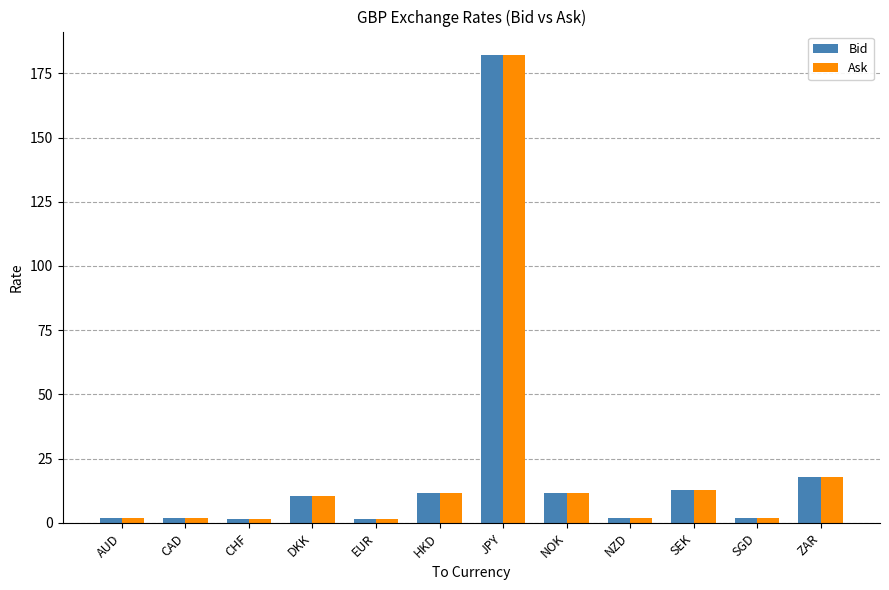

What is the difference between the maximum and minimum values in the Ask series?

180.8